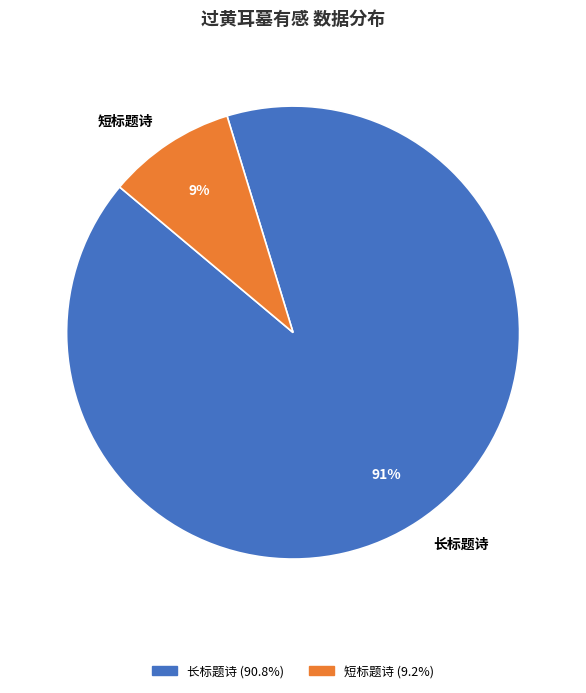

How much of the chart is everything except 过黄耳墓有感（陆士衡在洛被祸时，寄书犬也。墓在华亭南）?

9.2%